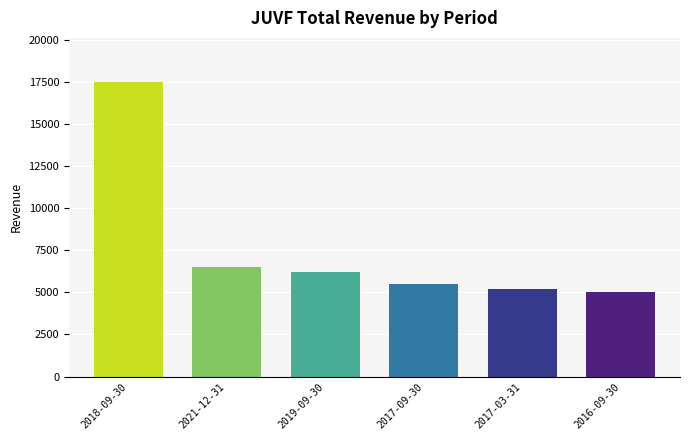

Between 2017-03-31 and 2019-09-30, which is larger?

2019-09-30